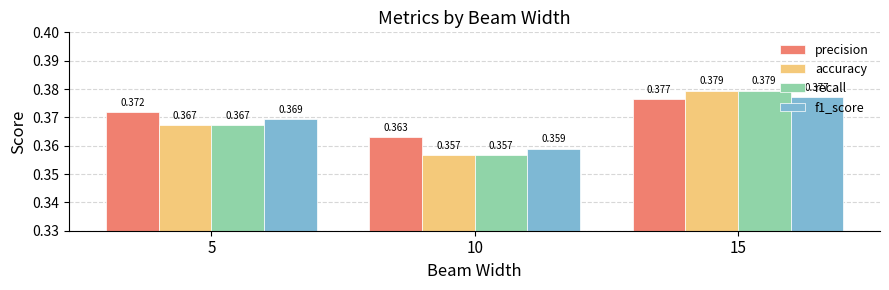

Which series has the largest total across all categories?

precision